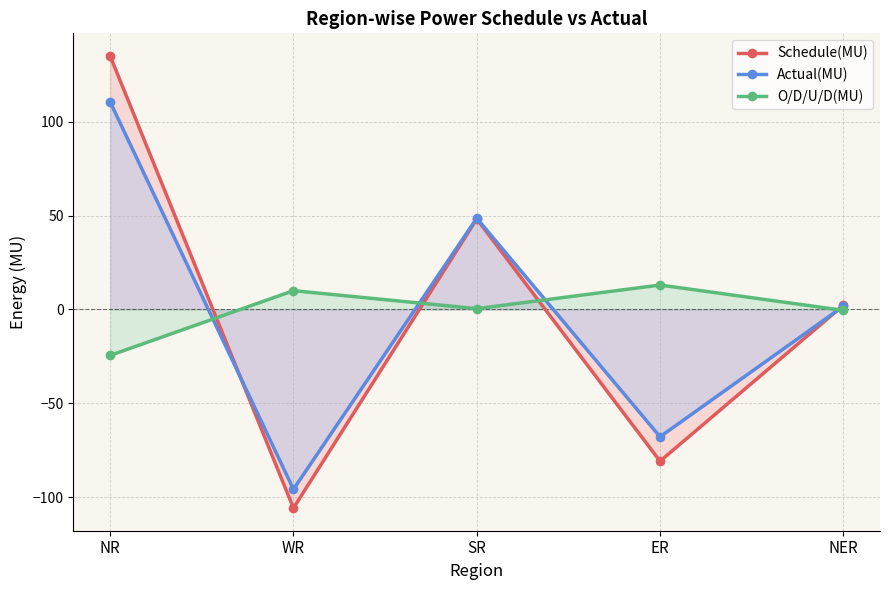

How many intersections are there between Actual(MU) and Schedule(MU)?

2